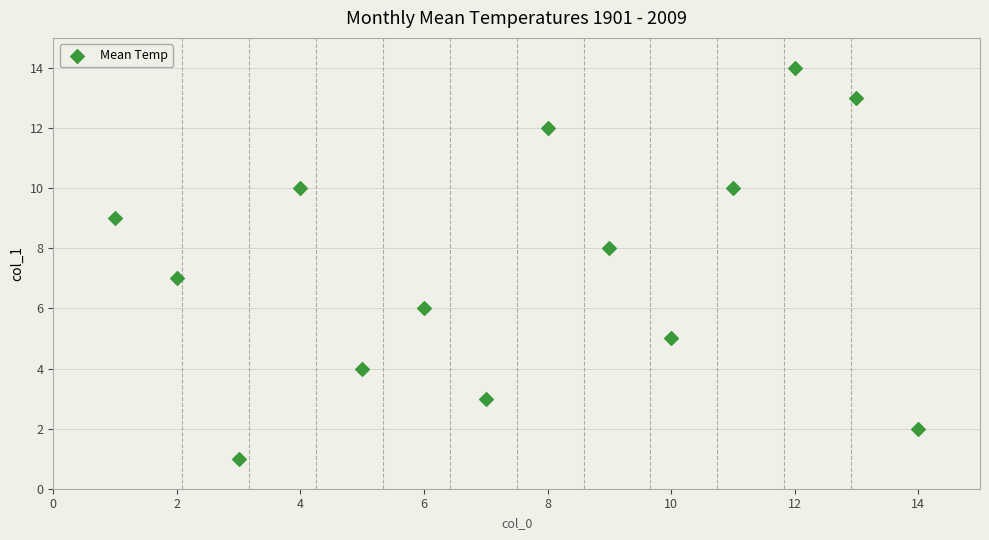

What is the range of X values (max minus min)?

13